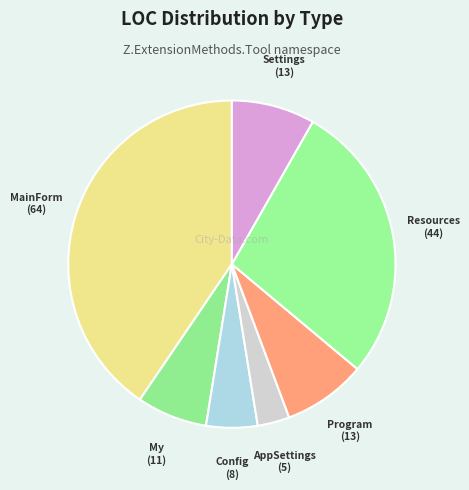

What is the largest slice in the pie chart?

MainForm